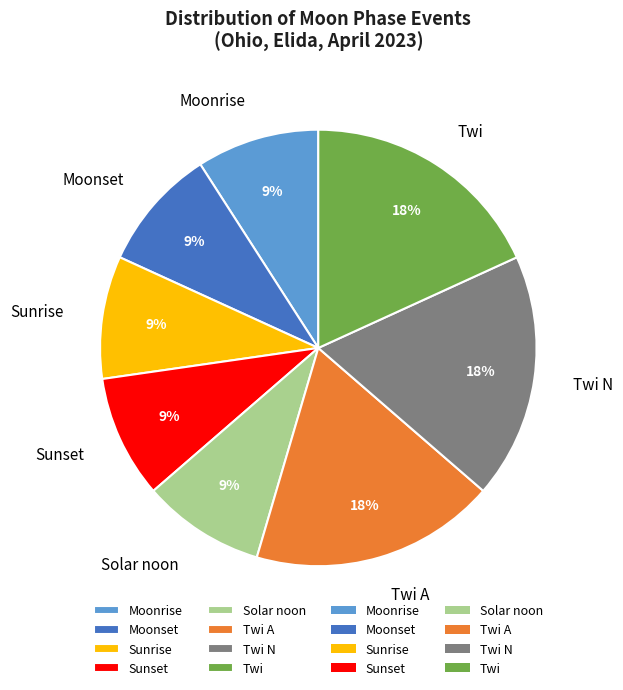

To the nearest percent, what is the difference between the largest and smallest slice percentages?

9%